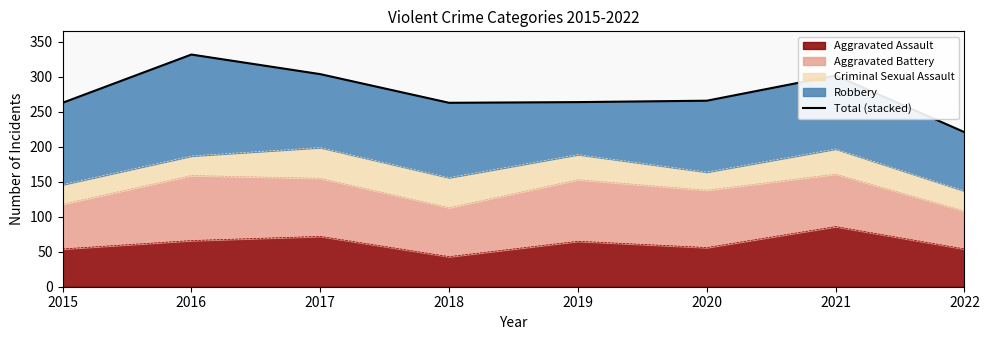

What is the approximate value at 2021, to the nearest 10?

300